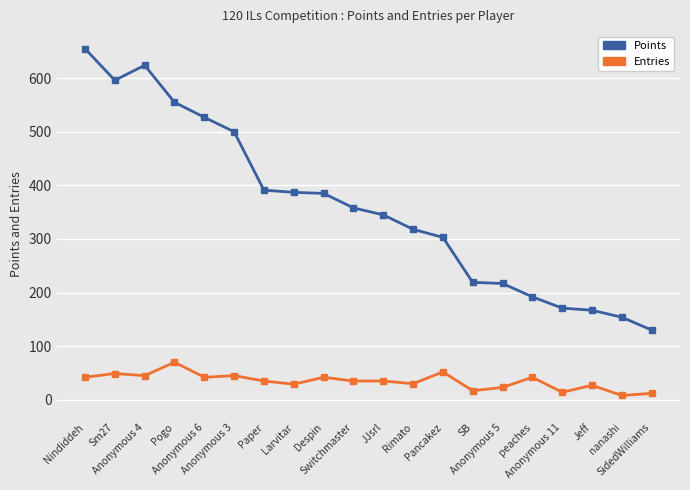

Rank the series at Anonymous 4 from highest to lowest value.

Points, Entries